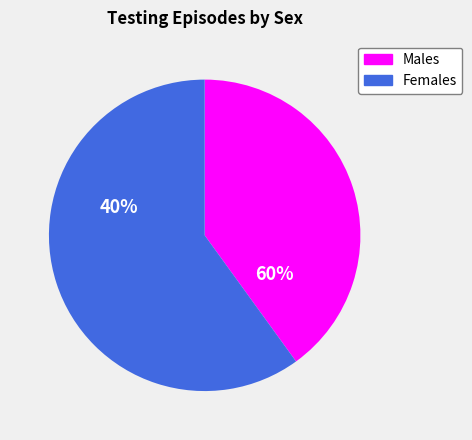

True or false: 10-19 accounts for 1% of the total.

False